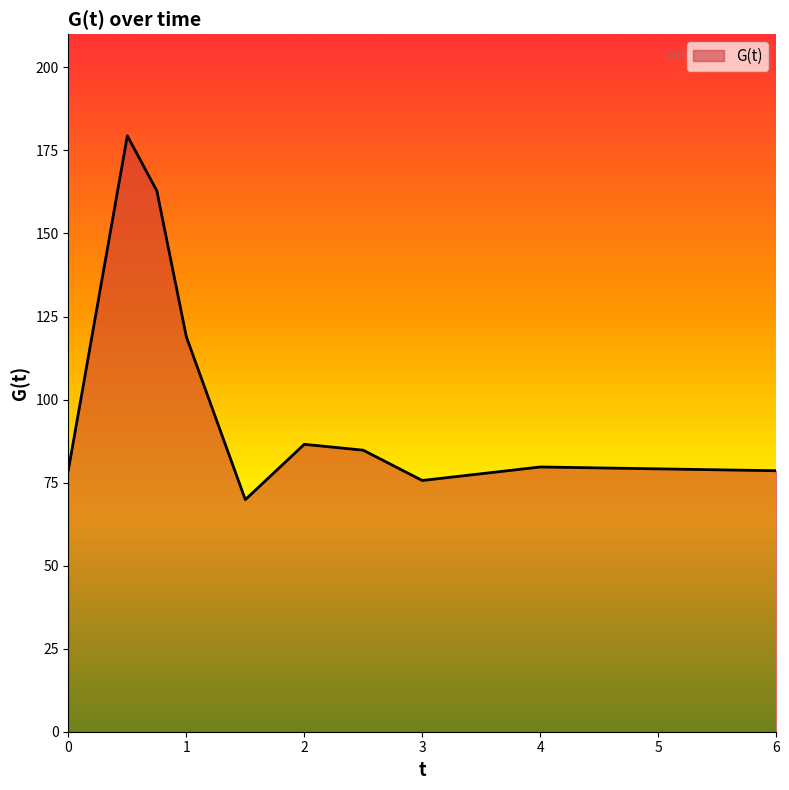

What is the minimum value shown in the chart?

69.9